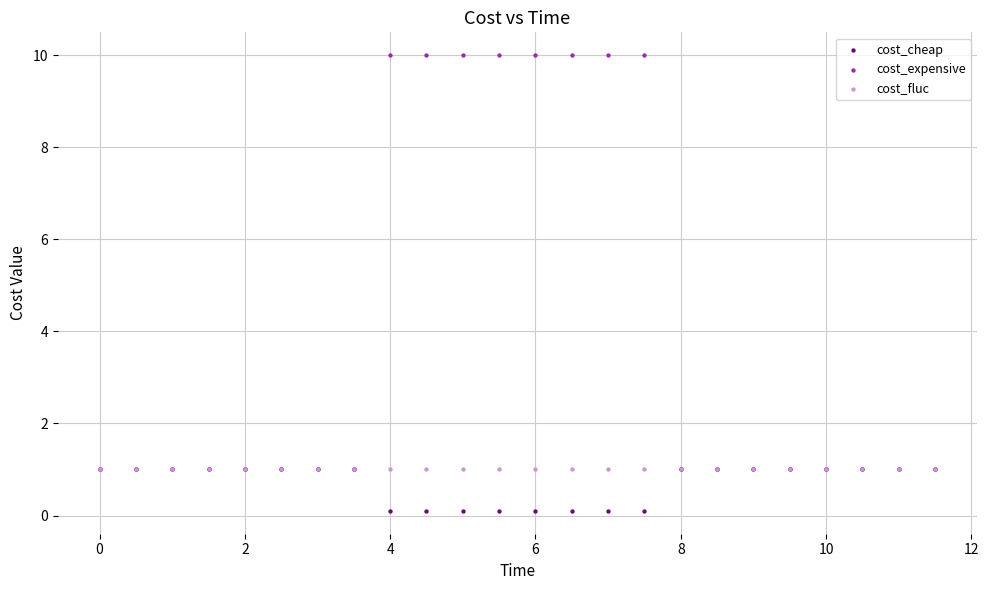

Which series reaches the maximum Y coordinate?

cost_expensive